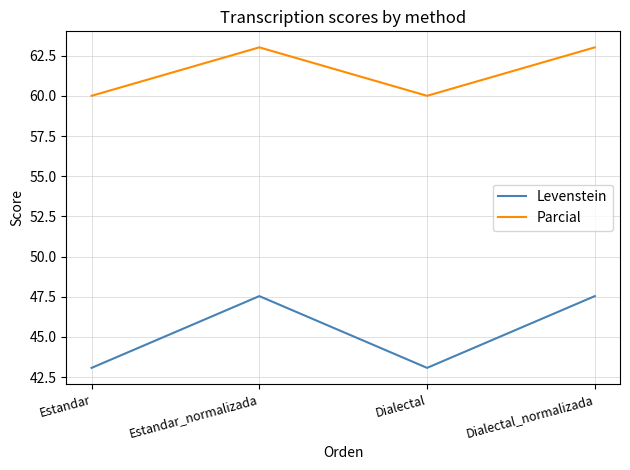

Which series has the largest range (max minus min)?

Levenstein